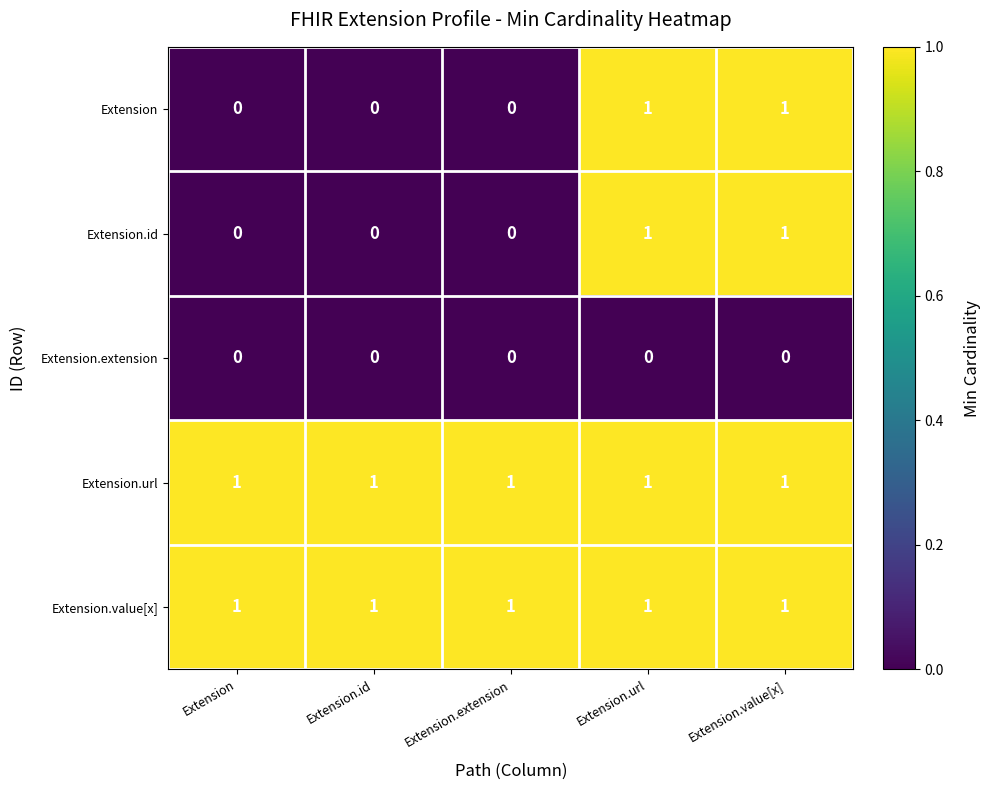

What is the total value across all series at Extension?

2